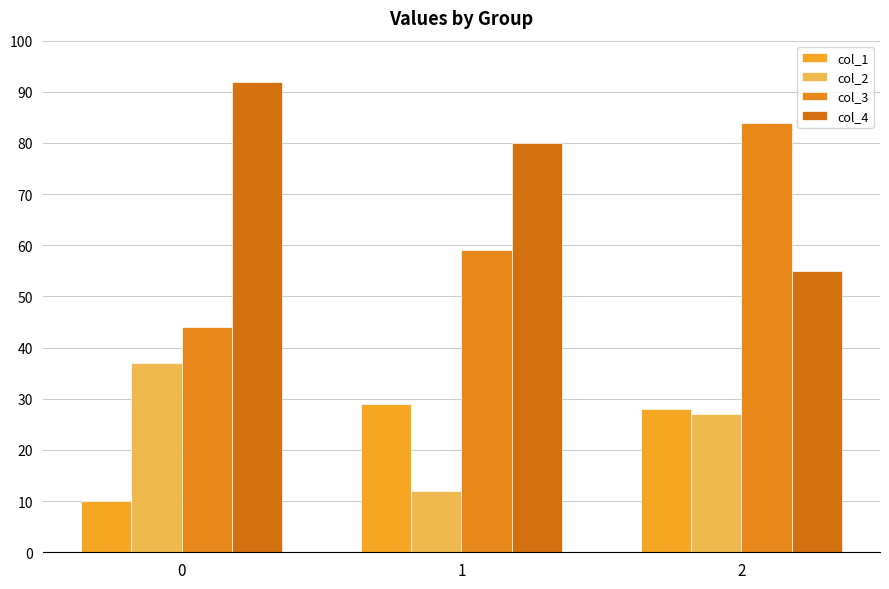

How many bars are there in each group?

4